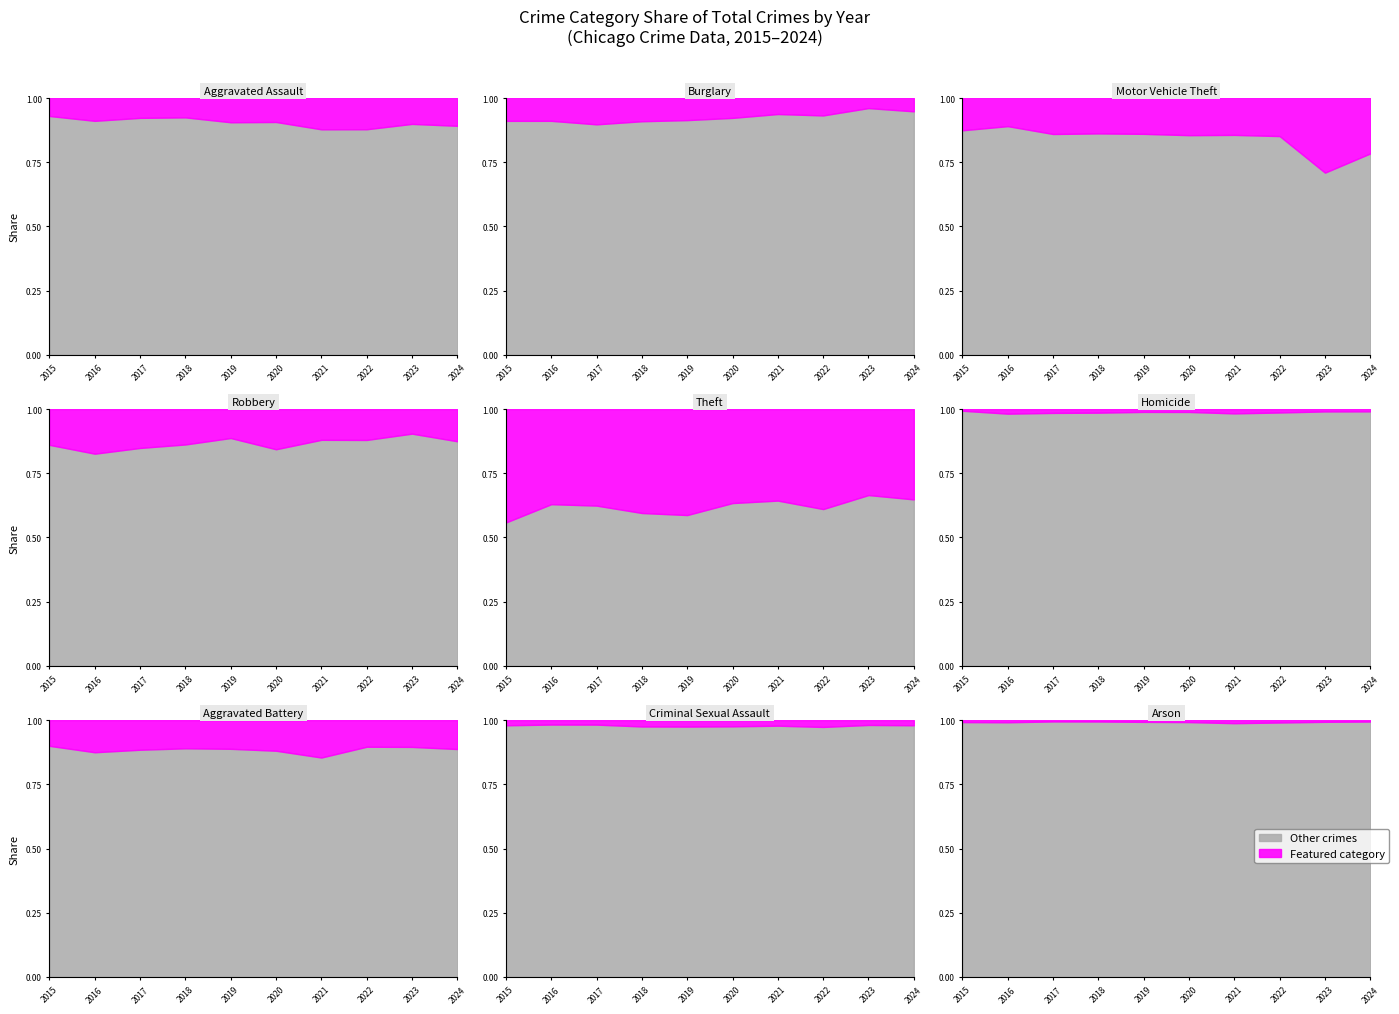

At which label is Burglary closest to 138?

2020